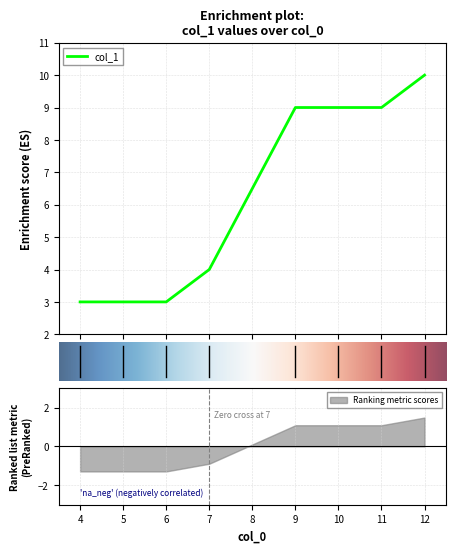

True or false: the data shows 15 at 9.

False